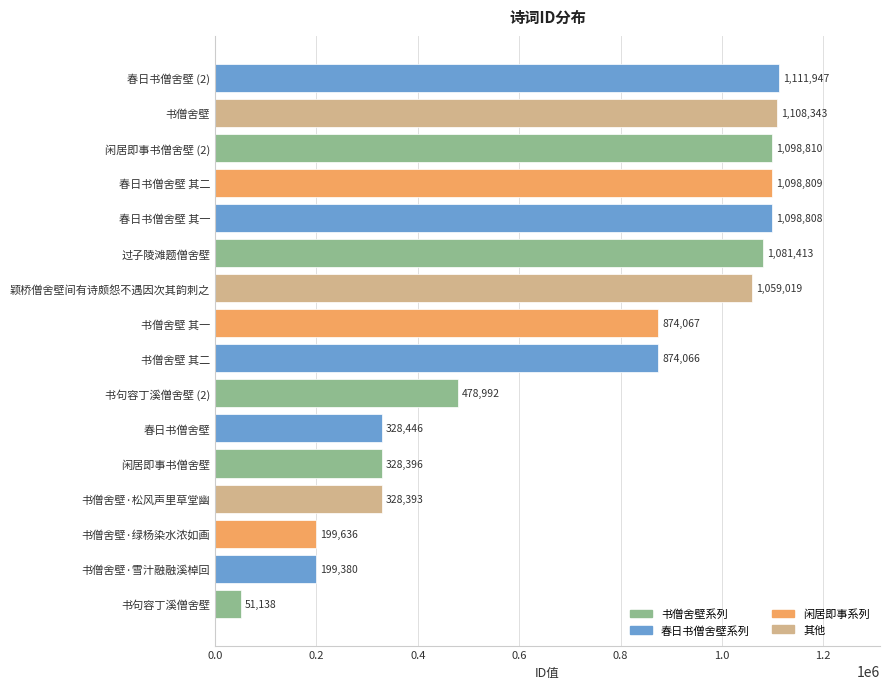

What is the difference between the maximum and minimum values?

1060809